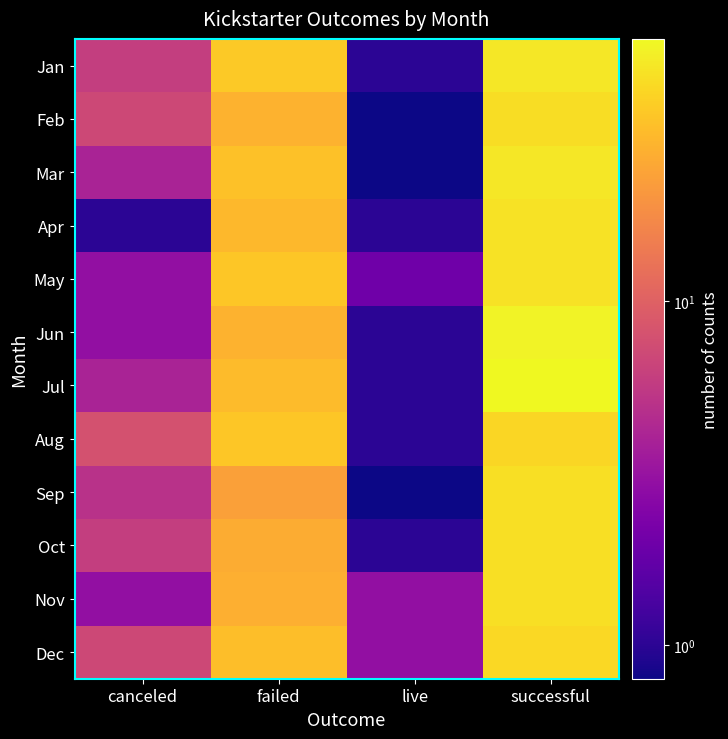

Which series has the largest range (max minus min)?

Jul